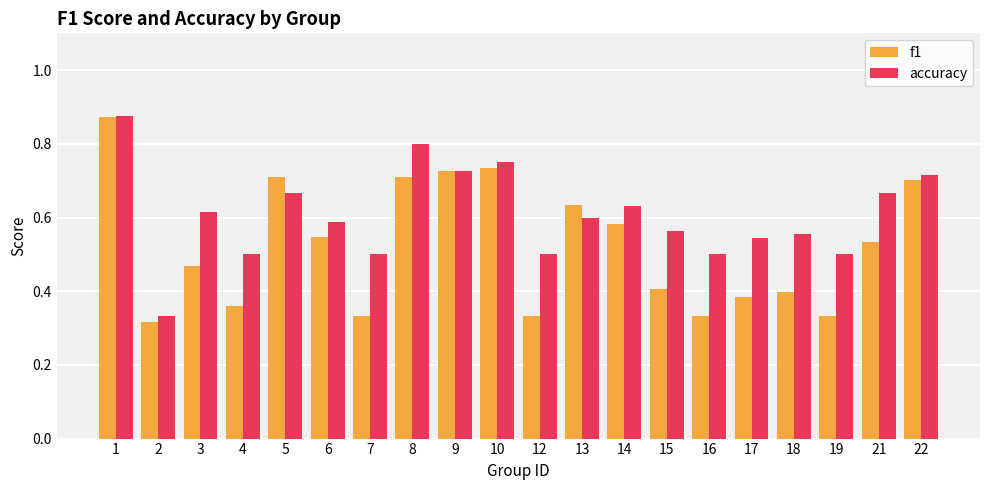

Count the accuracy values in the range 0 to 1.

20